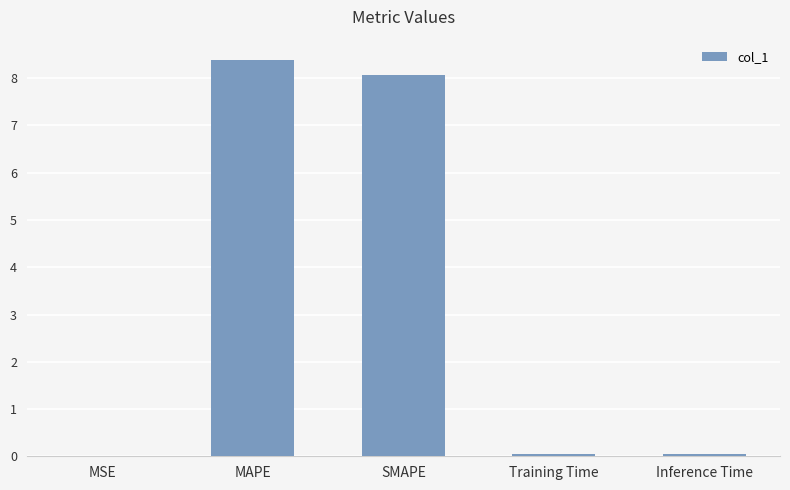

The chart shows a value of 8.4 at MAPE. True or false?

True